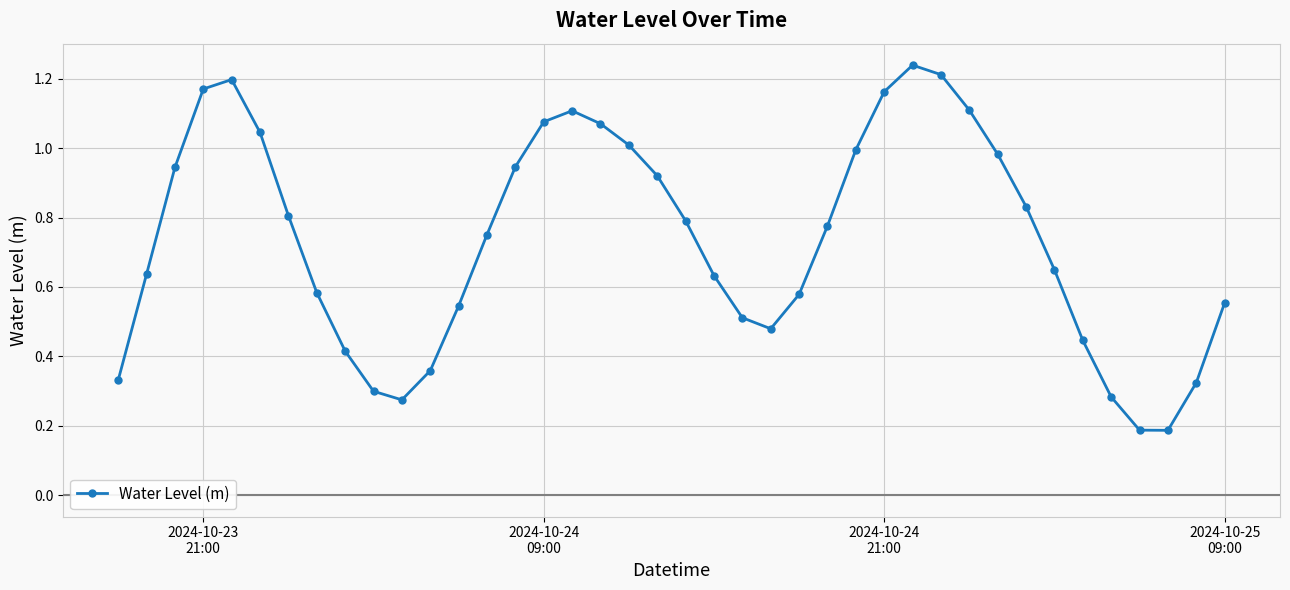

True or false: there are more than 1 points higher than both neighbors.

True